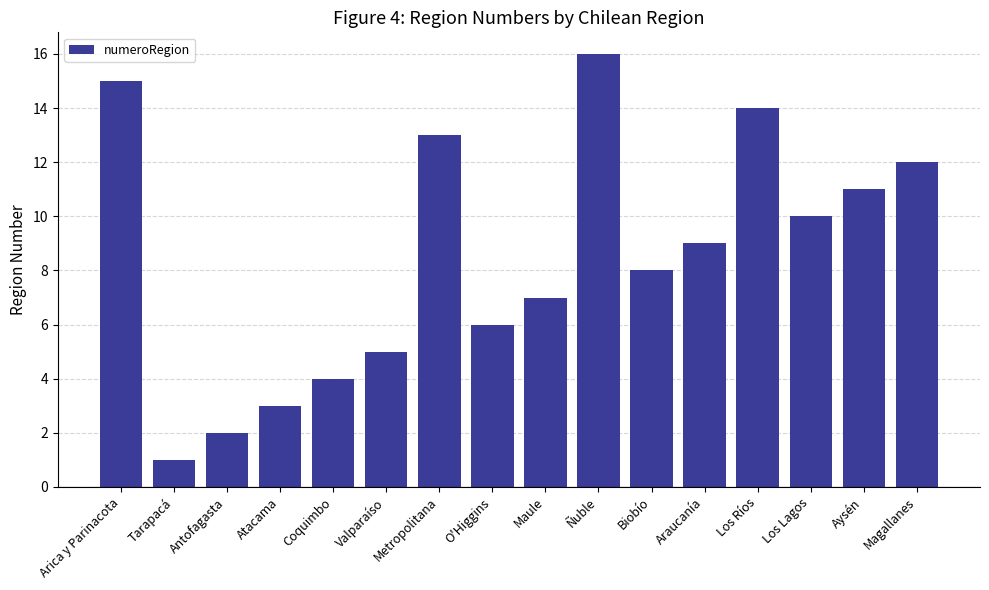

Count the number of data series in this chart.

1